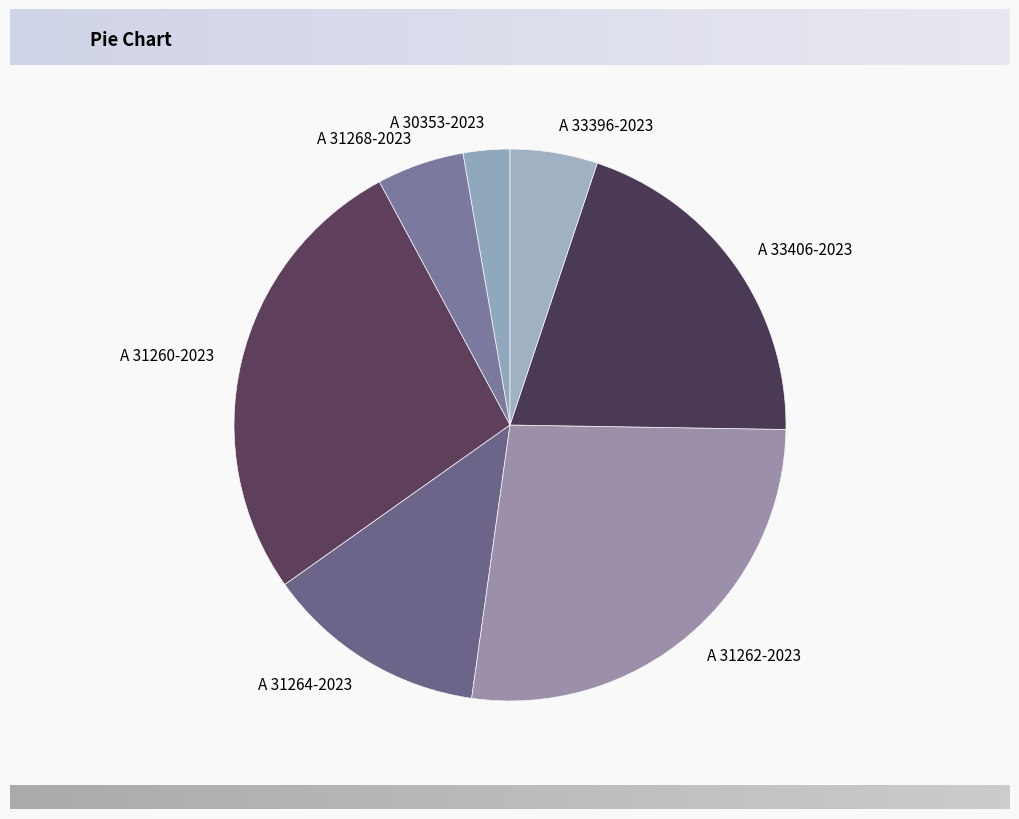

Is the sum of A 31264-2023 and A 33396-2023 greater than half?

No